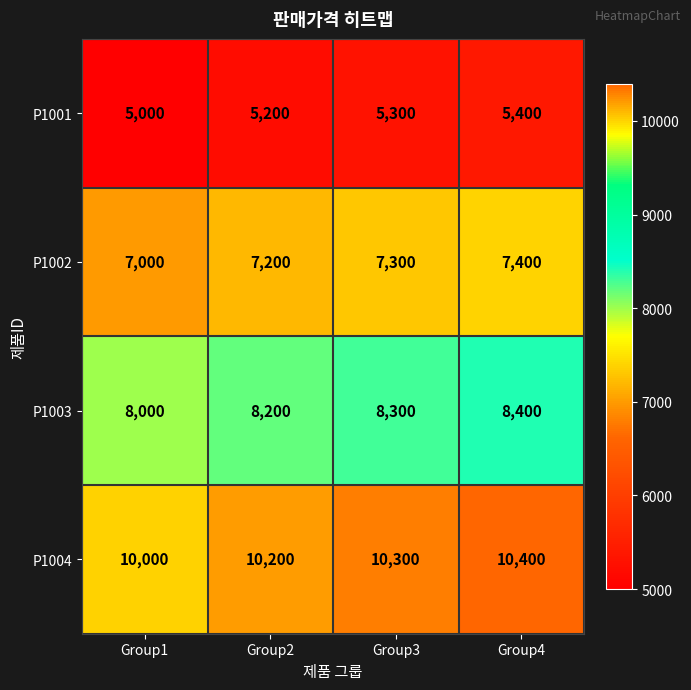

True or false: P1002 has a value of 7200 at Group2.

True